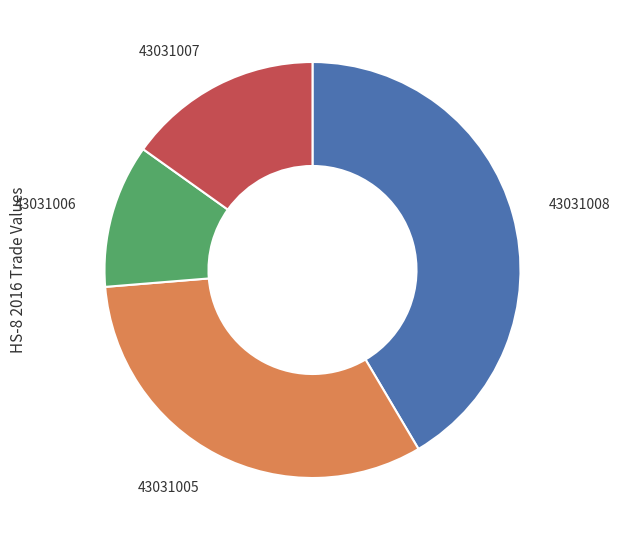

Is it true that 43031006 is 11% of the pie?

True